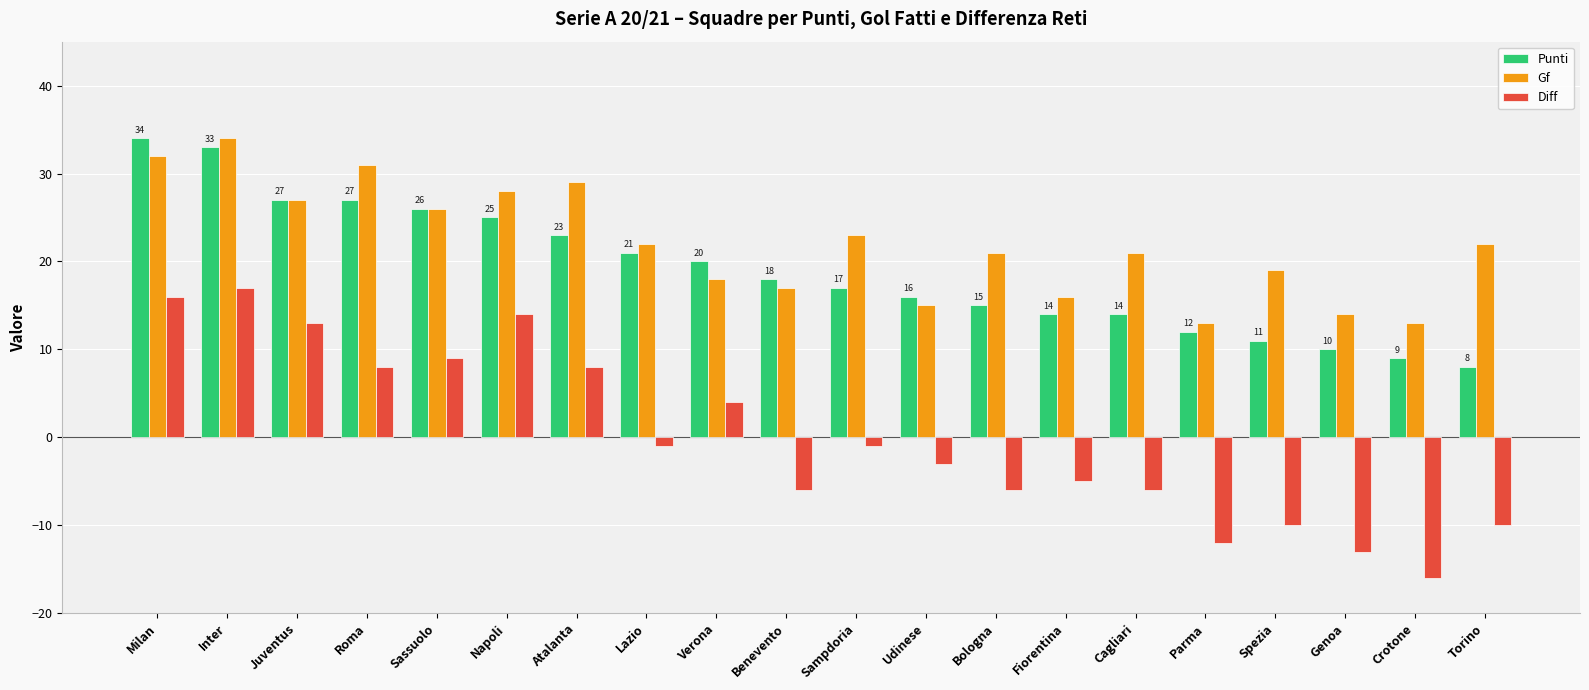

What is the label of the 3rd bar from the right?

Genoa